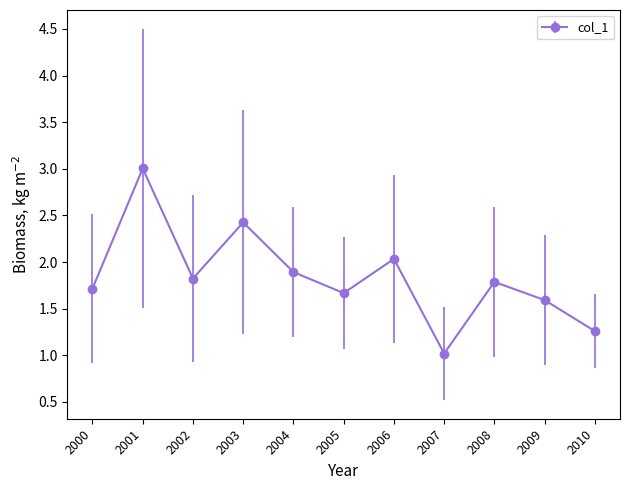

True or false: there are more than 2 points higher than both neighbors.

True